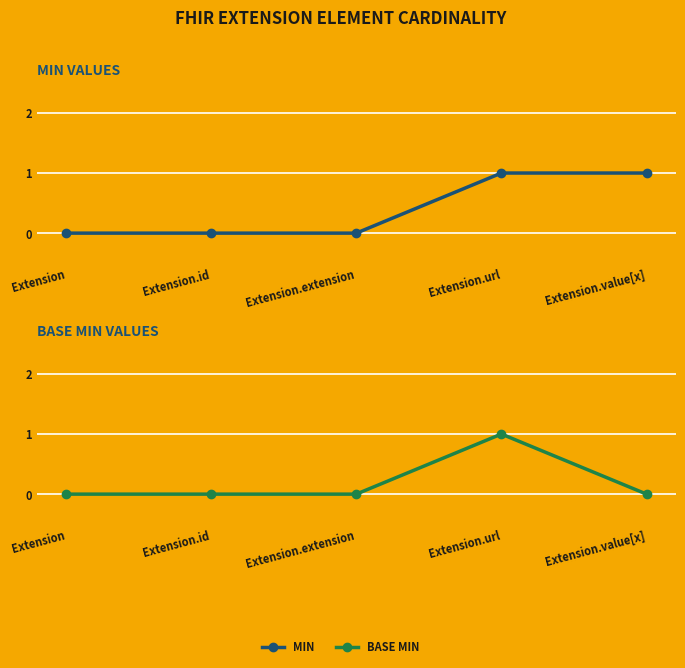

True or false: Base Min and Min intersect in this chart.

False